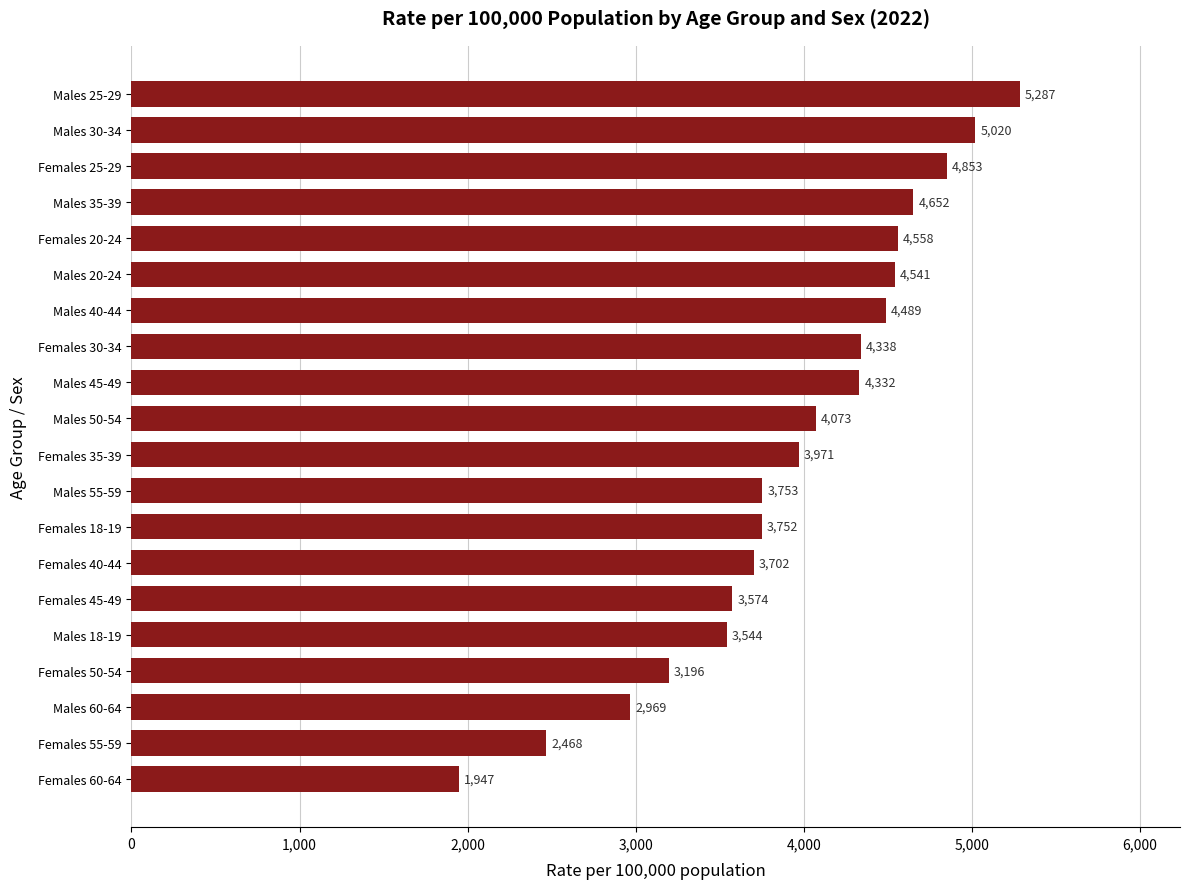

Rank the categories by value from highest to lowest.

Males 25-29, Males 30-34, Females 25-29, Males 35-39, Females 20-24, Males 20-24, Males 40-44, Females 30-34, Males 45-49, Males 50-54, Females 35-39, Males 55-59, Females 18-19, Females 40-44, Females 45-49, Males 18-19, Females 50-54, Males 60-64, Females 55-59, Females 60-64